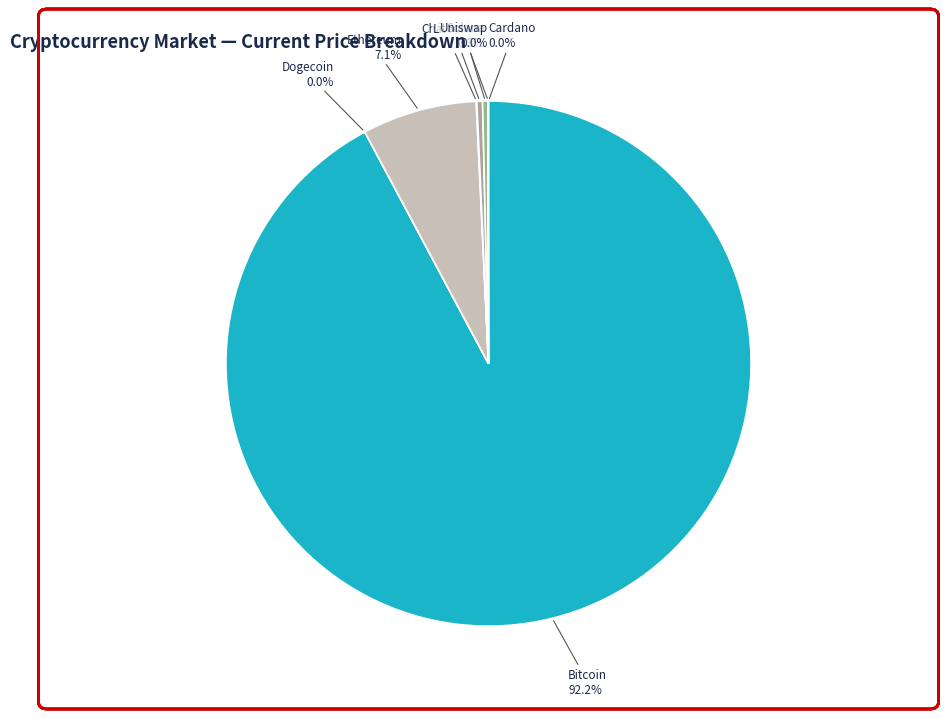

How much of the chart is everything except Solana?

99.7%